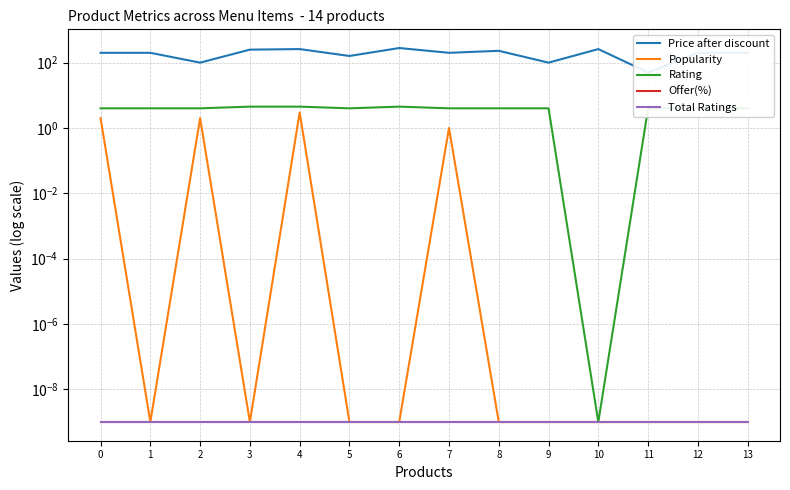

At which category is the sum across all series the highest?

6